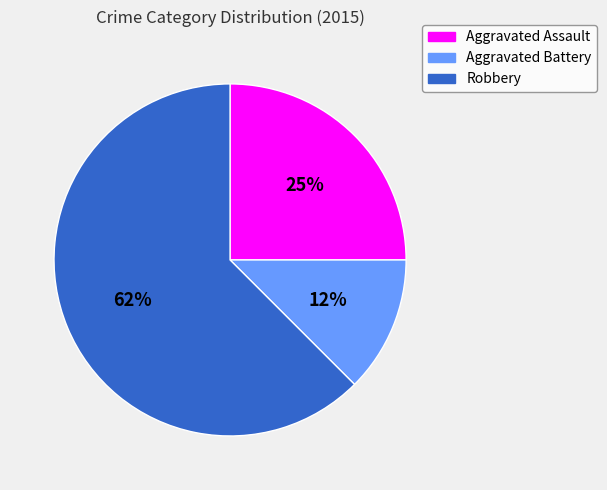

Is the sum of Robbery and Aggravated Assault greater than half?

Yes